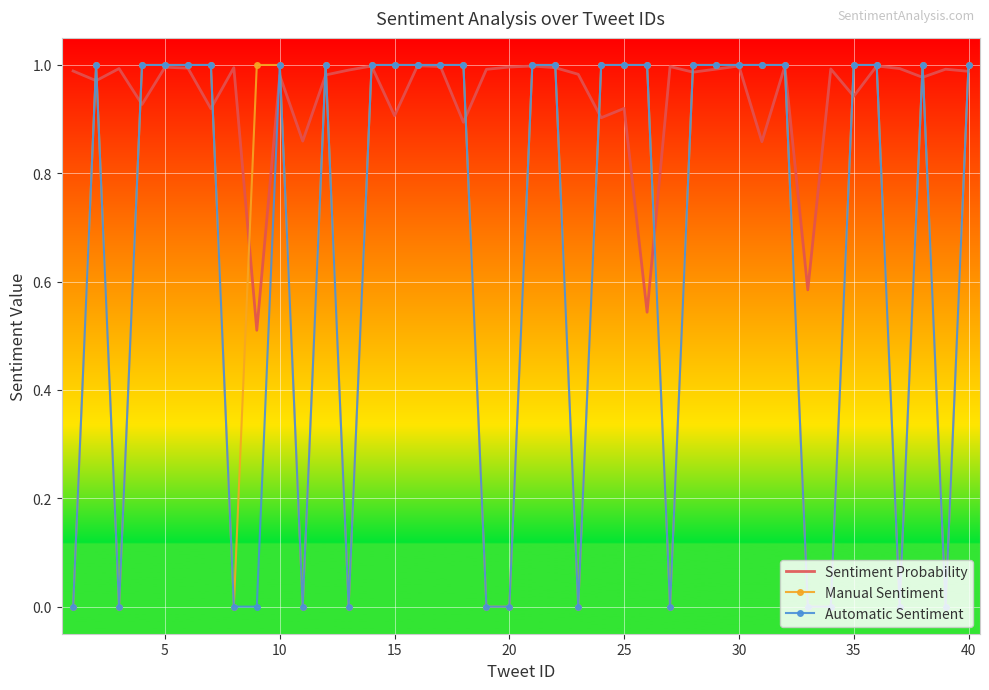

Which series has the largest total across all categories?

Sentiment Probability